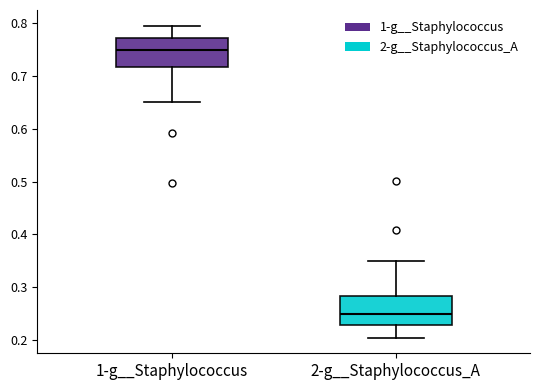

Which box has the highest median line?

1-g__Staphylococcus